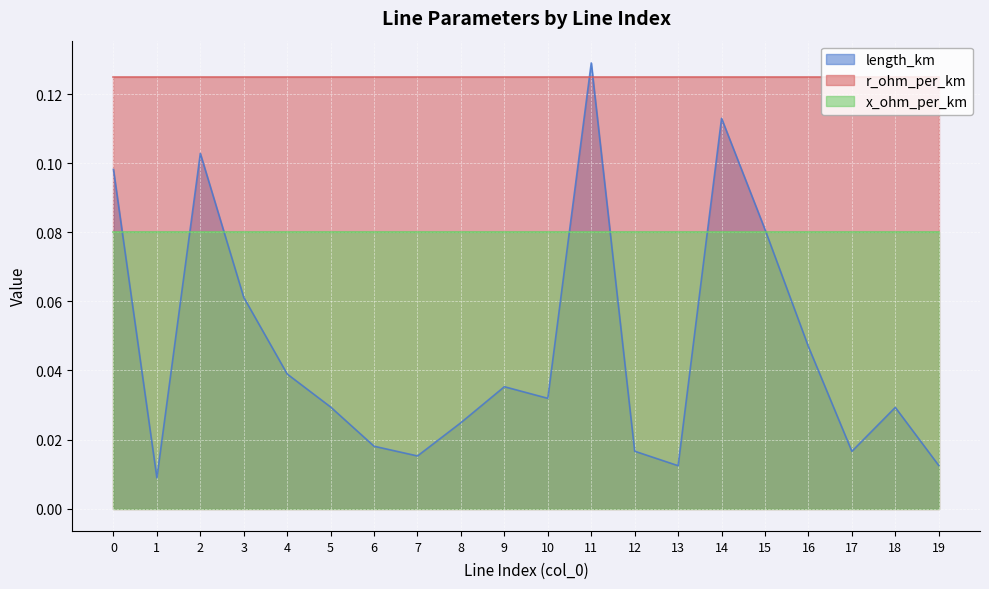

The value of length_km at 8 is 0.0. True or false?

True